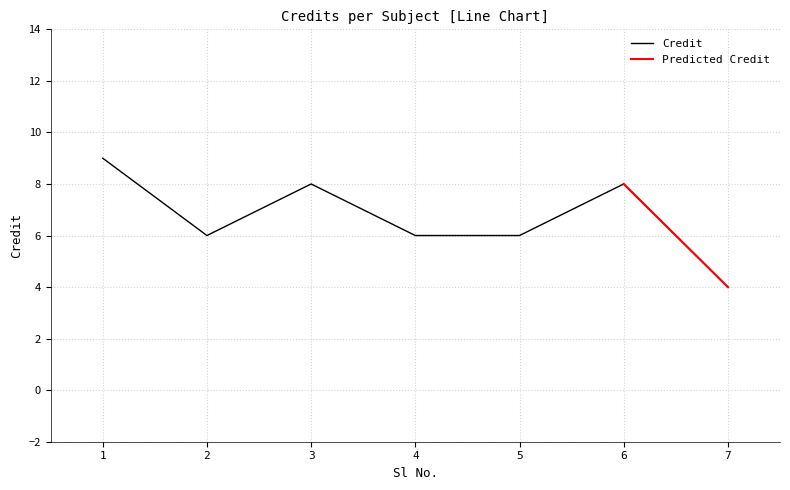

List the labels in order of value, smallest first.

7, 2, 4, 5, 3, 6, 1